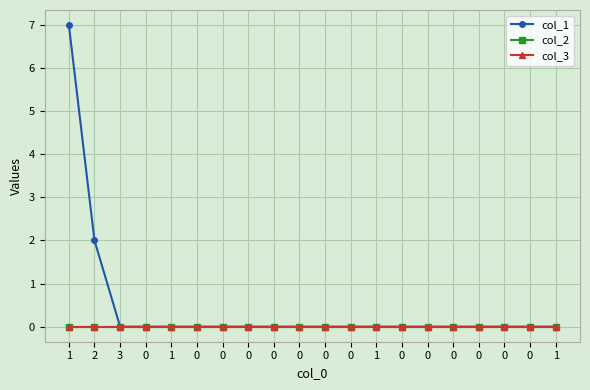

True or false: col_2 and col_1 cross at least once.

False